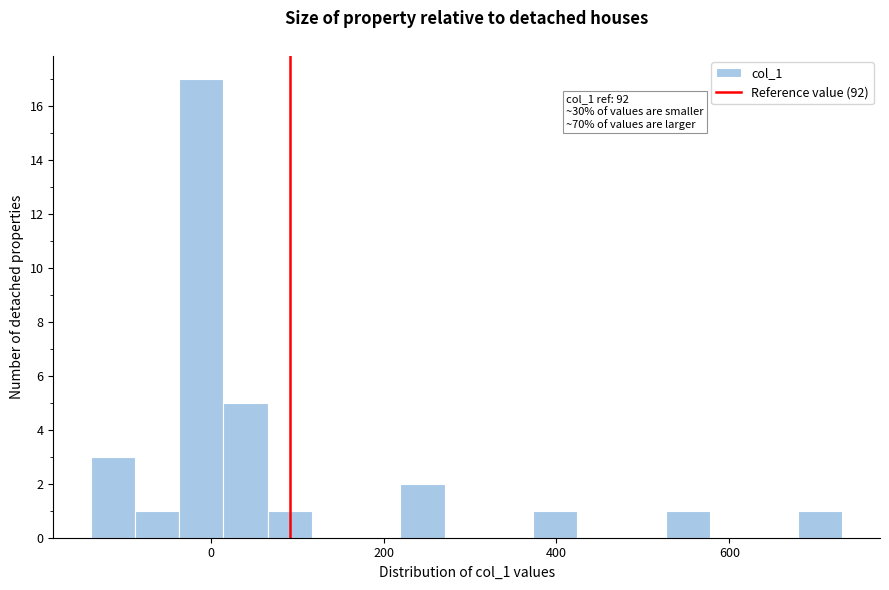

Around what value on the x-axis is the tallest bar? Give the approximate position of its centre, as read against the axis.

-20